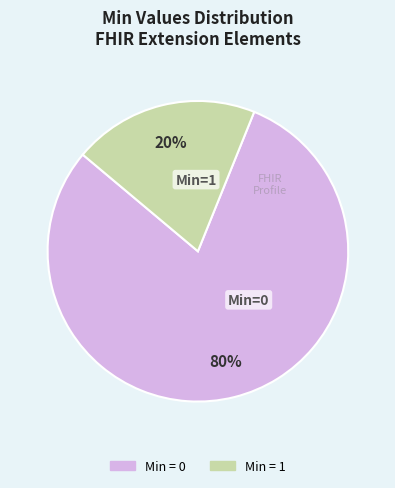

Does any single category account for the majority?

Yes